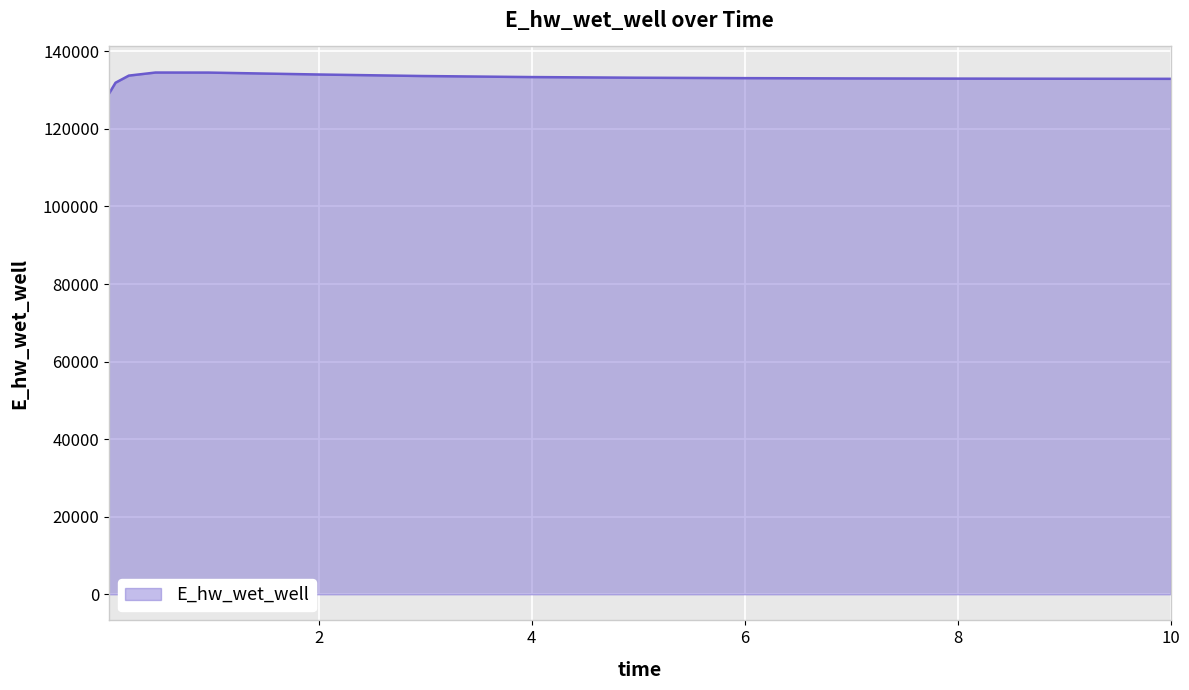

What is the sum of all values?

1995638.0